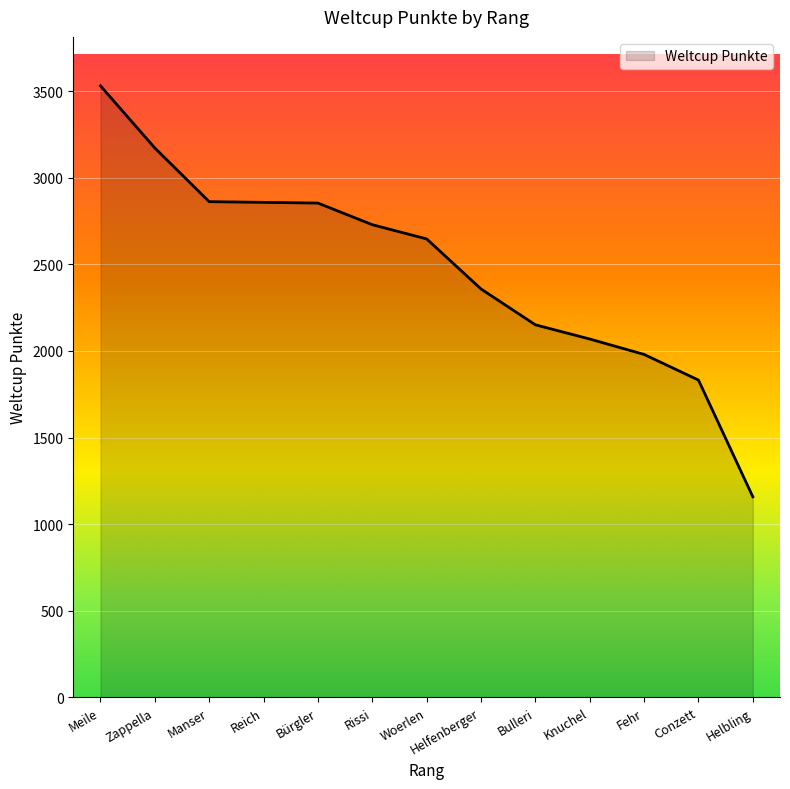

What is the ratio of the value at Reich to the value at Rissi?

1.0